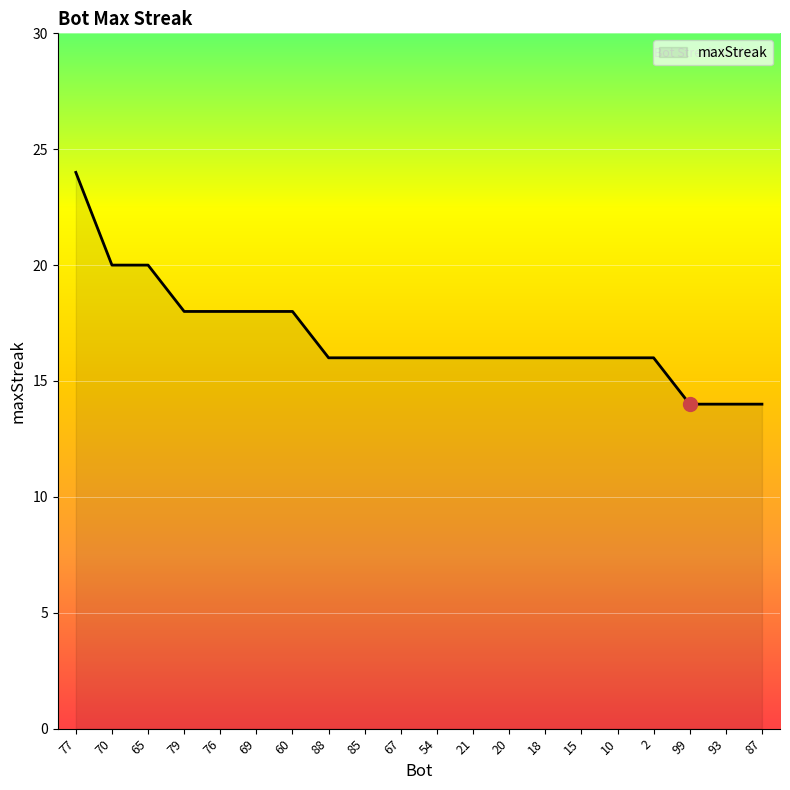

Approximately how many times larger is the value at 69 compared to 67?

1.1